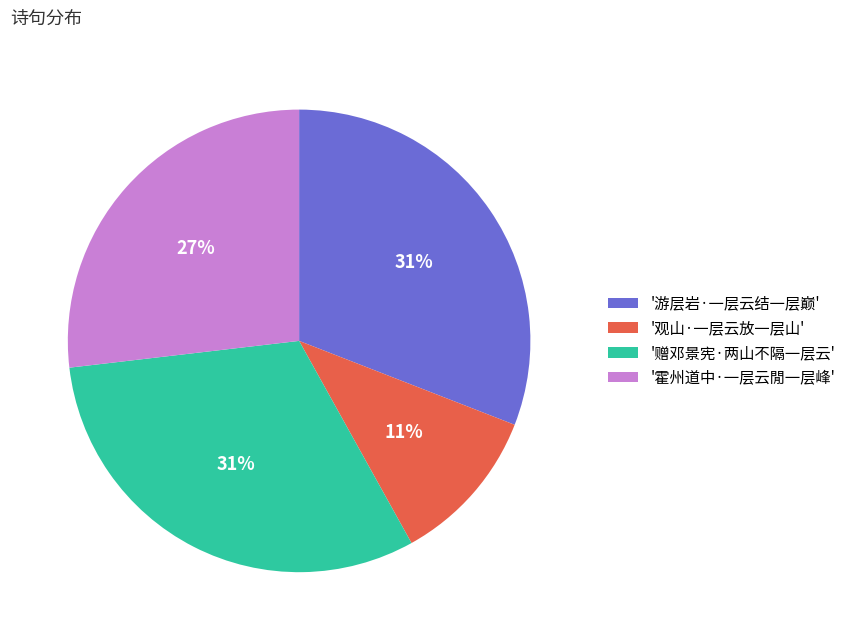

True or false: '游层岩·一层云结一层巅' accounts for 38% of the total.

False